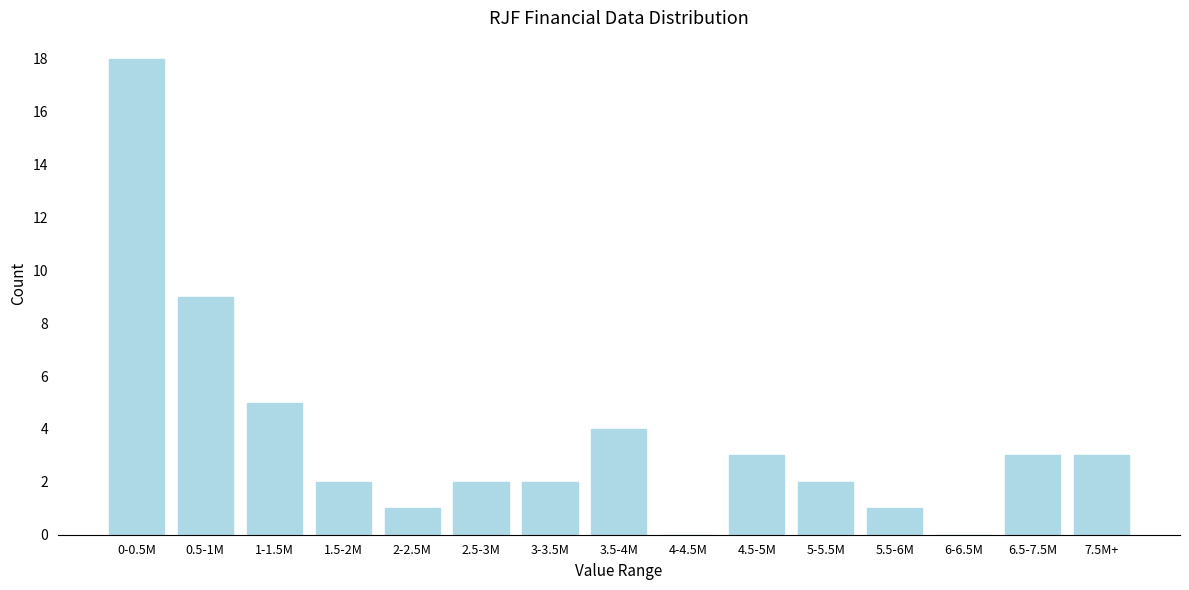

Reading right to left, extract all data points from this chart.

7.5M+=3	6.5-7.5M=3	6-6.5M=0	5.5-6M=1	5-5.5M=2	4.5-5M=3	4-4.5M=0	3.5-4M=4	3-3.5M=2	2.5-3M=2	2-2.5M=1	1.5-2M=2	1-1.5M=5	0.5-1M=9	0-0.5M=18